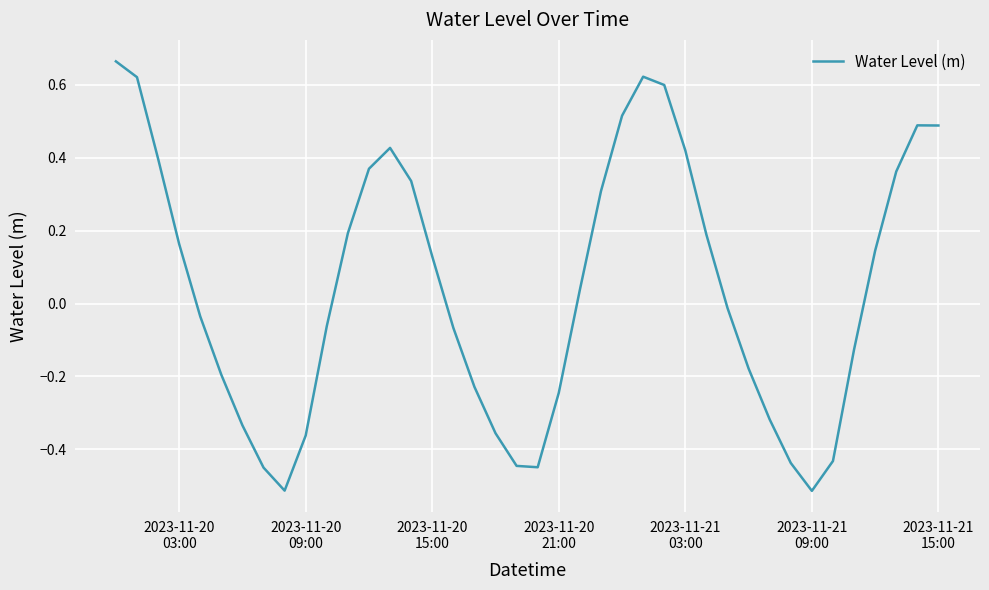

What is the difference between the maximum and minimum values?

1.2